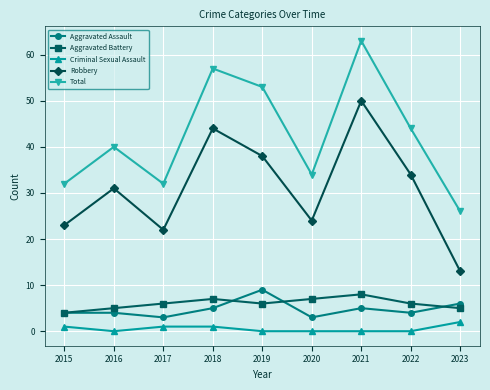

The value of Total at 2022 is 77. True or false?

False